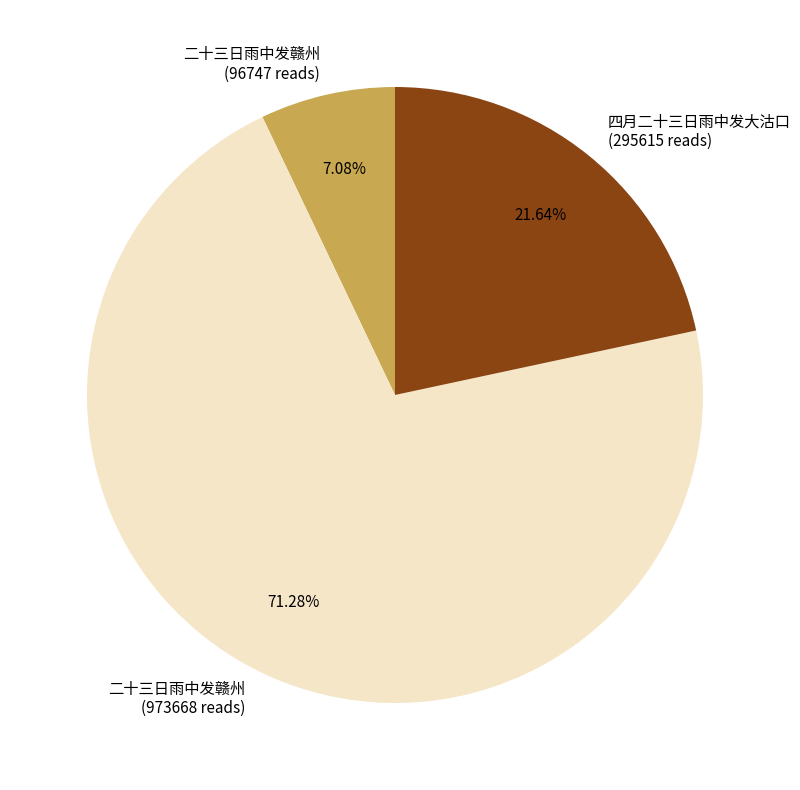

How many segments does this pie chart have?

3